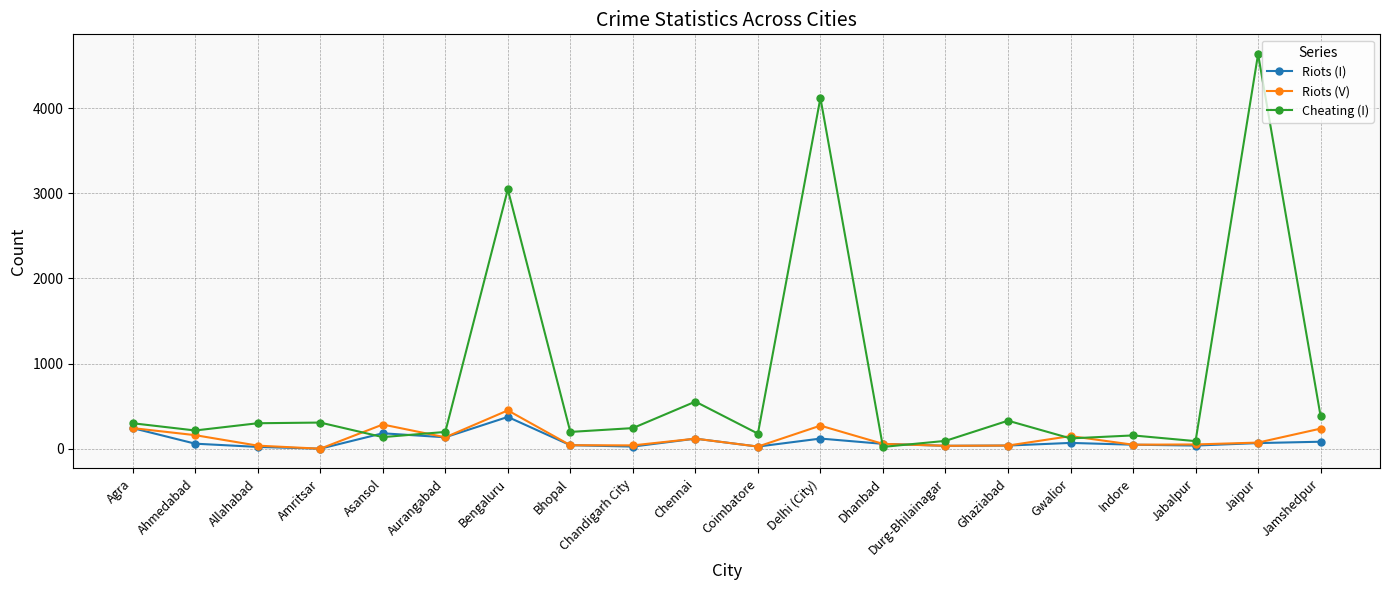

How many positive values does the Riots (V) series have?

19